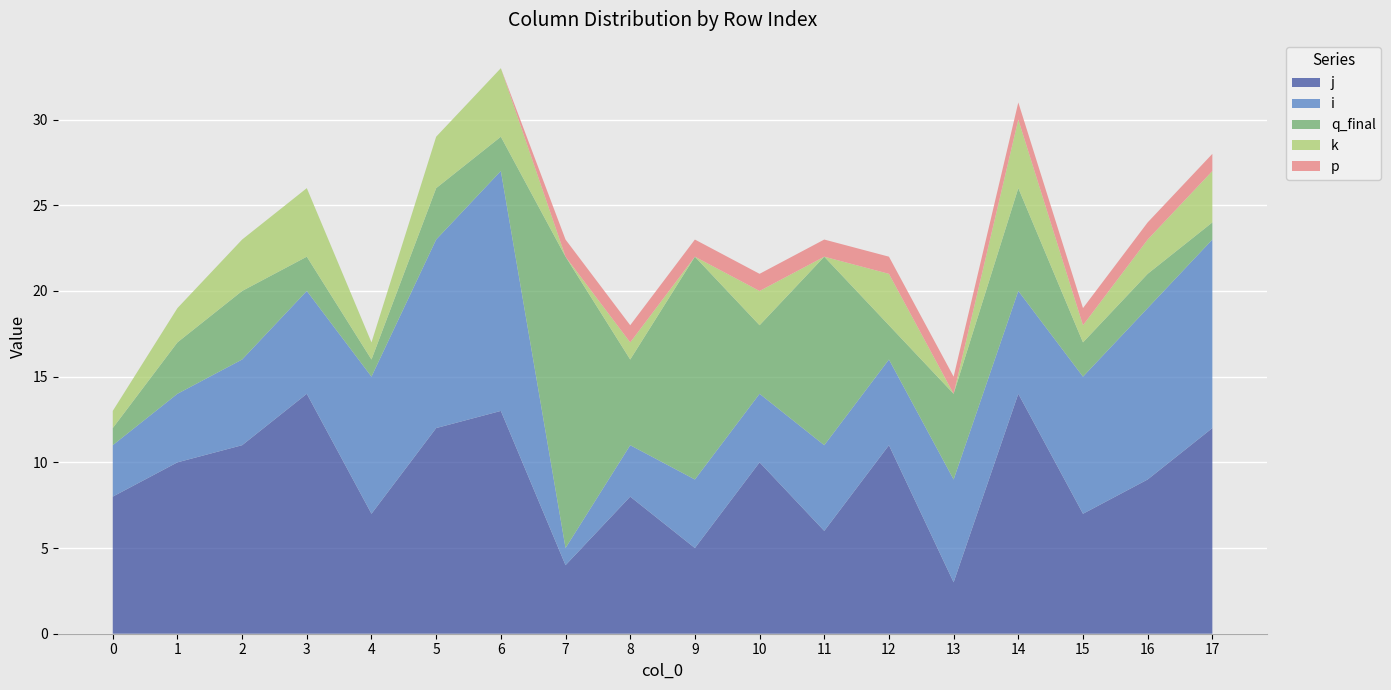

Reading left to right, extract all data points from this chart.

j: 8	10	11	14	7	12	13	4	8	5	10	6	11	3	14	7	9	12
i: 3	4	5	6	8	11	14	1	3	4	4	5	5	6	6	8	10	11
q_final: 1	3	4	2	1	3	2	17	5	13	4	11	2	5	6	2	2	1
k: 1	2	3	4	1	3	4	0	1	0	2	0	3	0	4	1	2	3
p: 0	0	0	0	0	0	0	1	1	1	1	1	1	1	1	1	1	1